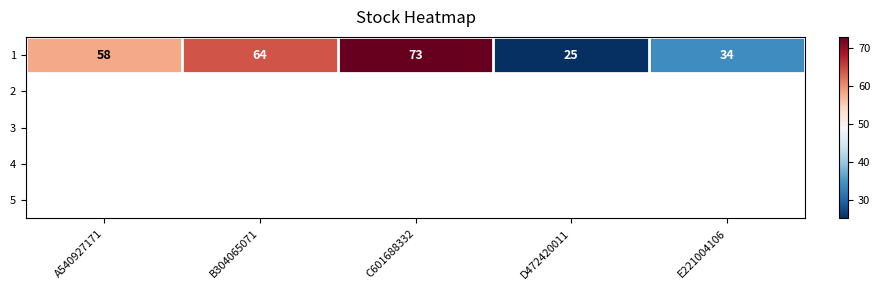

Count the values in the range 34 to 64.

3